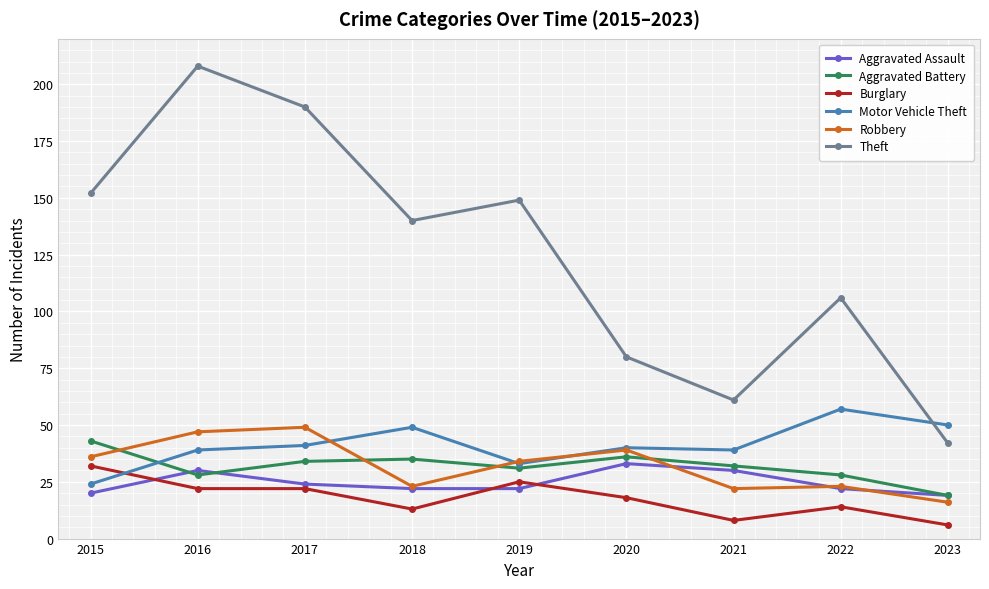

At which category is the sum across all series the highest?

2016